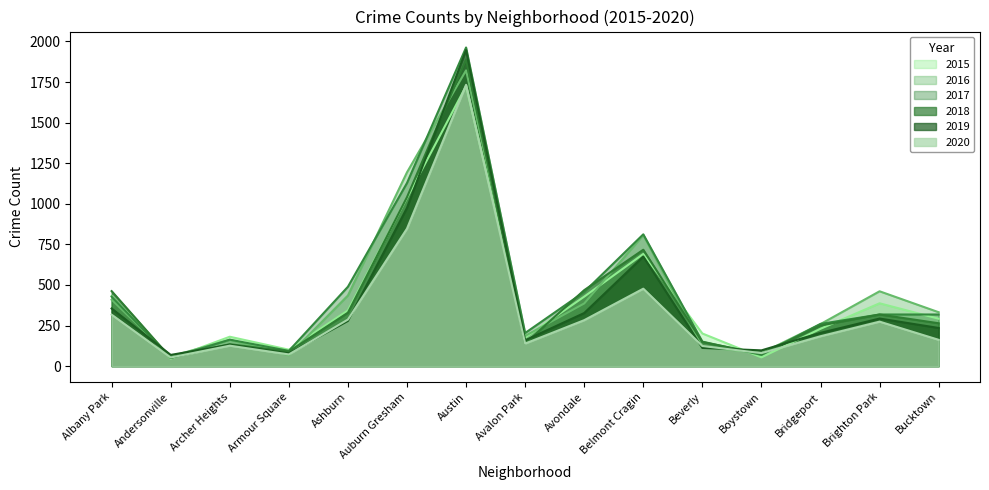

At Bridgeport, list the series in order from largest to smallest.

2017, 2016, 2018, 2015, 2019, 2020